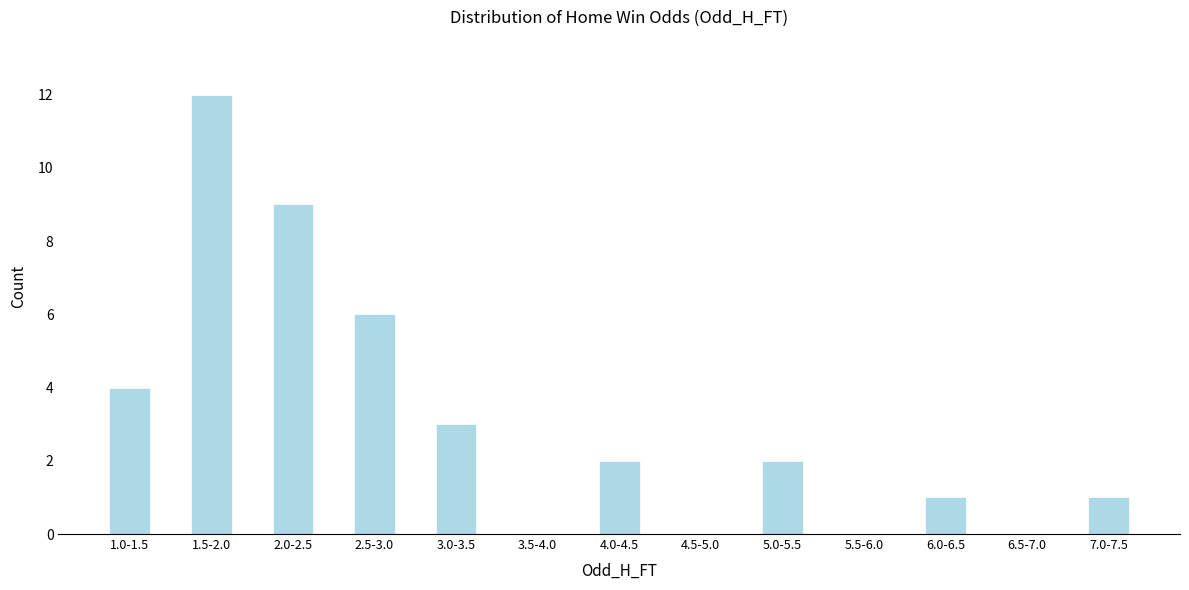

Reading left to right, transcribe all the data shown in this chart.

1.0-1.5=4	1.5-2.0=12	2.0-2.5=9	2.5-3.0=6	3.0-3.5=3	3.5-4.0=0	4.0-4.5=2	4.5-5.0=0	5.0-5.5=2	5.5-6.0=0	6.0-6.5=1	6.5-7.0=0	7.0-7.5=1